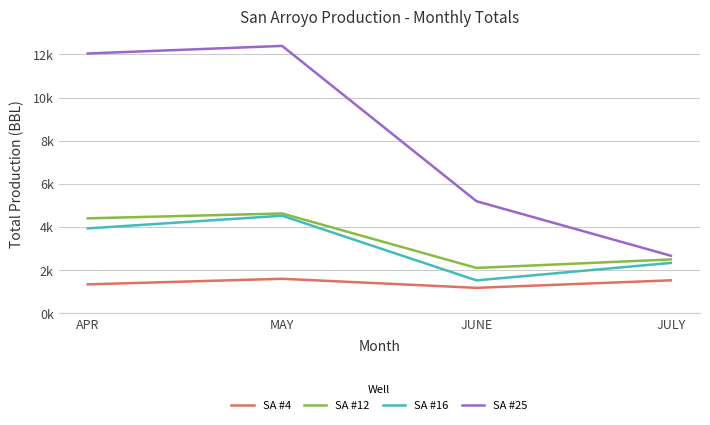

Does the chart display data point markers on the line(s)?

No